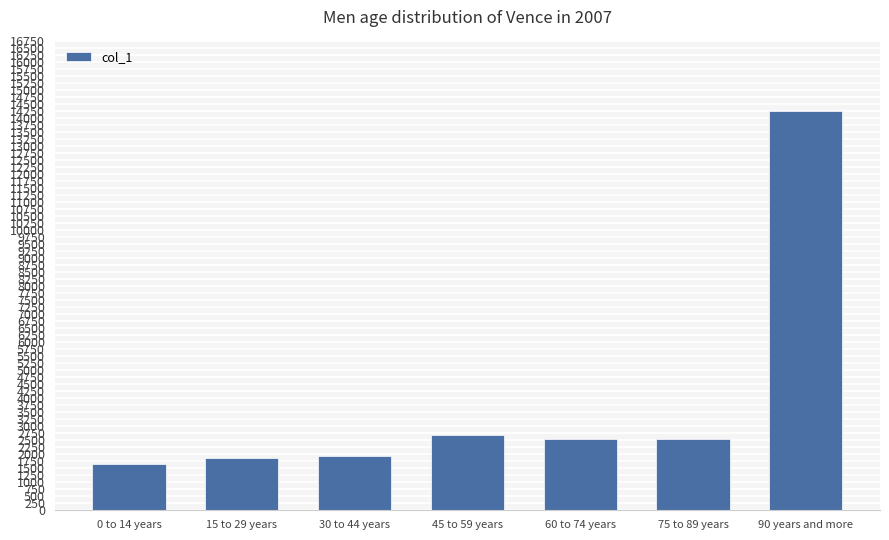

What is the difference between the maximum and minimum values?

12597